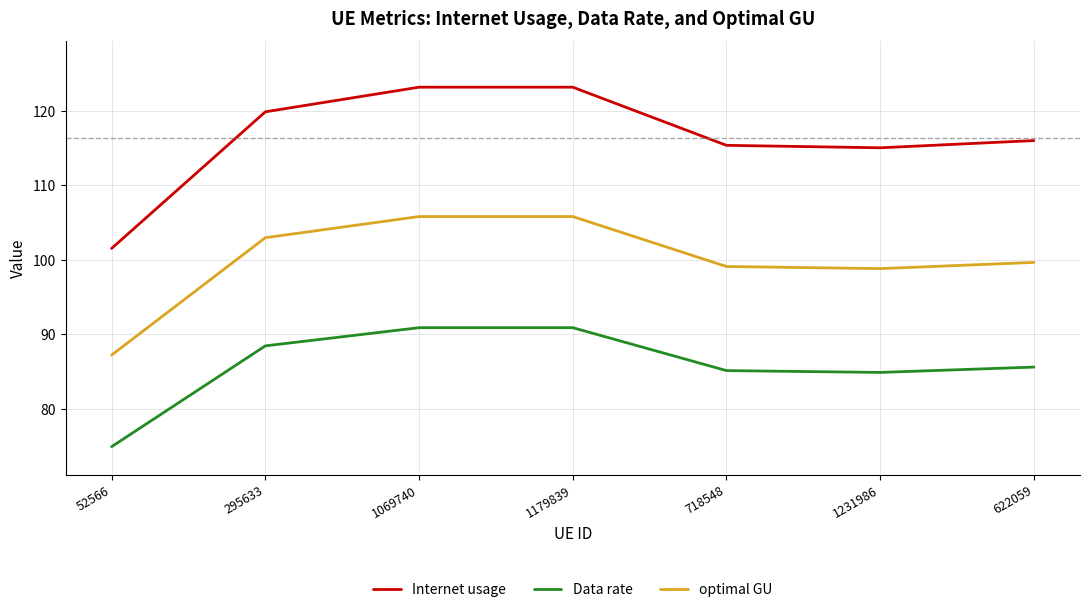

Reading right to left, list all the values displayed in this chart.

Internet usage: 116.0	115.0	115.3	123.1	123.1	119.8	101.5
Data rate: 85.6	84.9	85.1	90.9	90.9	88.5	74.9
optimal GU: 99.6	98.8	99.1	105.8	105.8	103.0	87.2